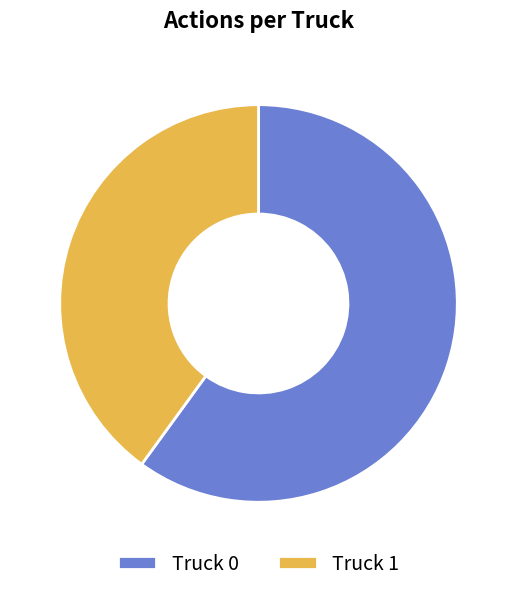

Rank the categories by value from highest to lowest.

Truck 0, Truck 1